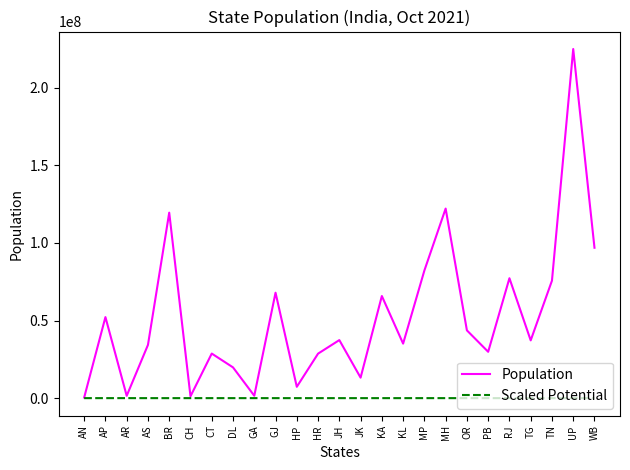

What is the average value of the Scaled Potential series?

-1043.7